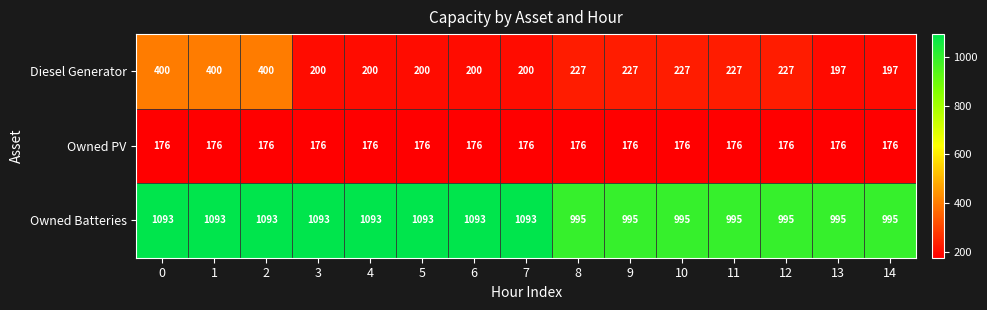

The value of Owned Batteries at 10 is 995. True or false?

True